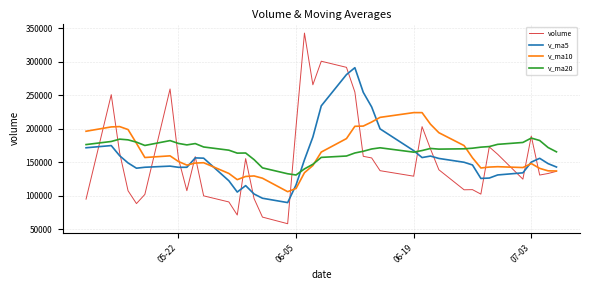

What is the greatest value displayed?

342533.5